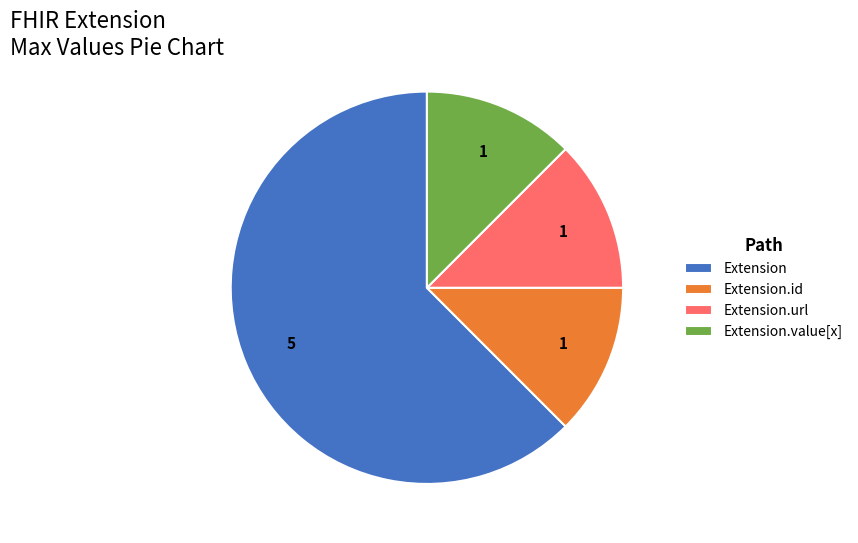

True or false: Extension.value[x] accounts for 1% of the total.

False